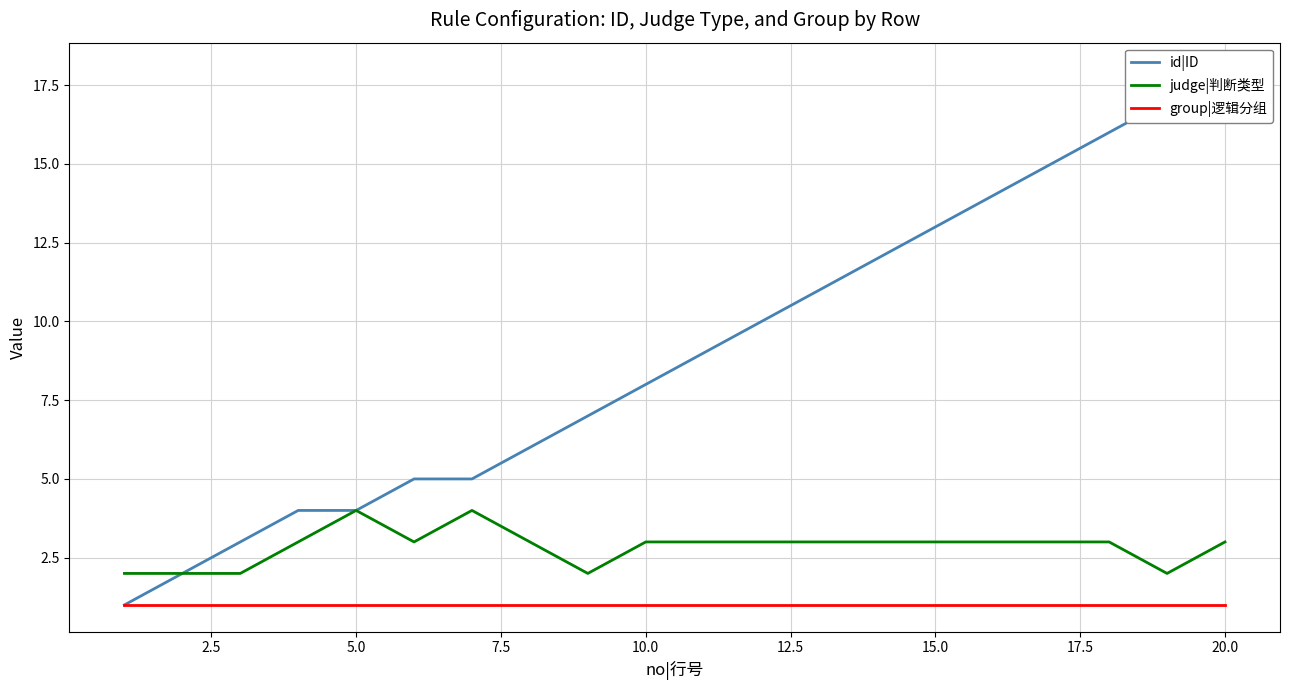

True or false: judge|判断类型 and group|逻辑分组 intersect in this chart.

False